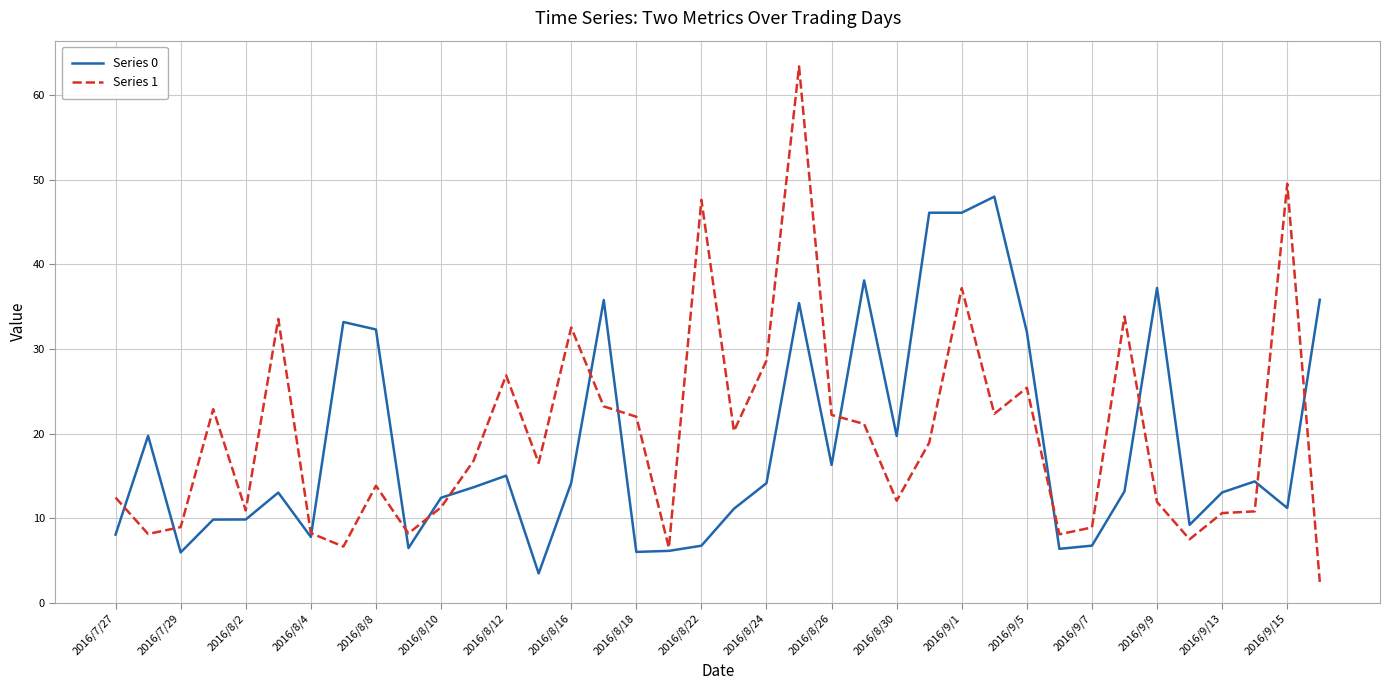

What is the greatest value displayed?

63.4